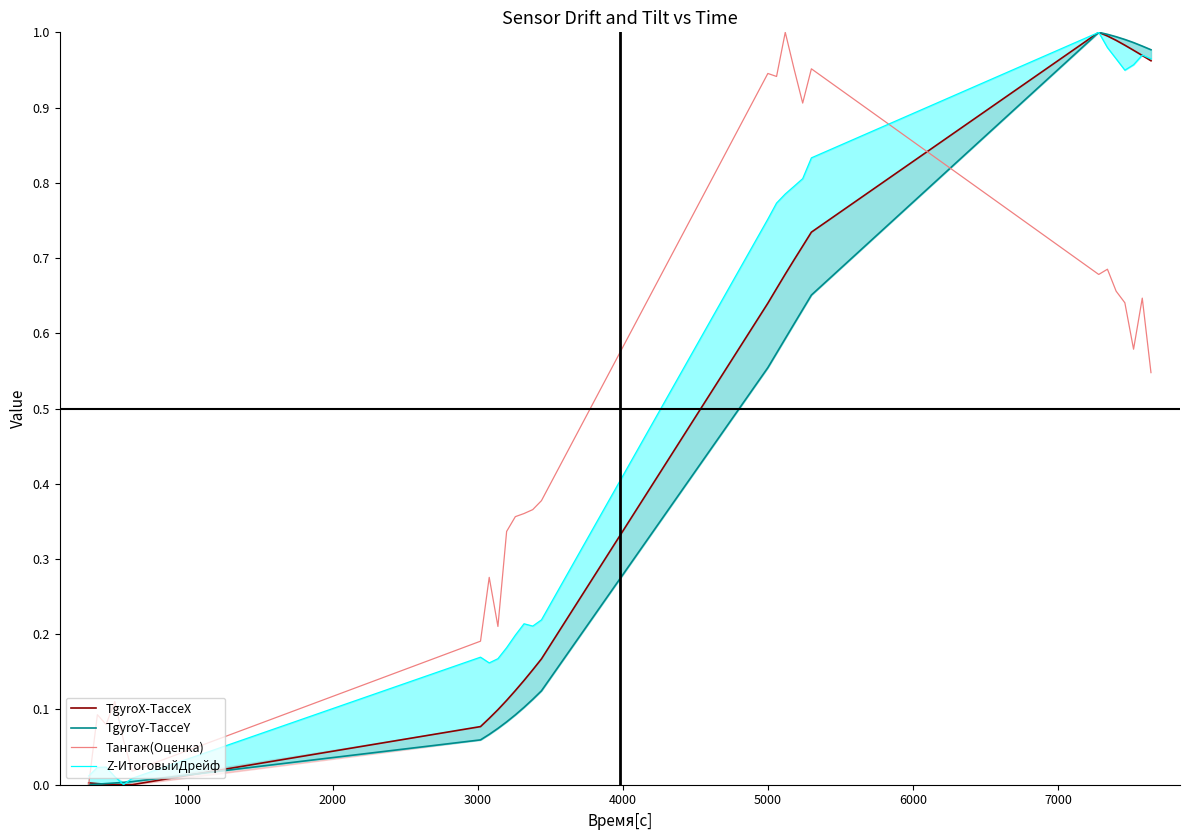

How many intersections are there between TgyroX-TacceX and TgyroY-TacceY?

2